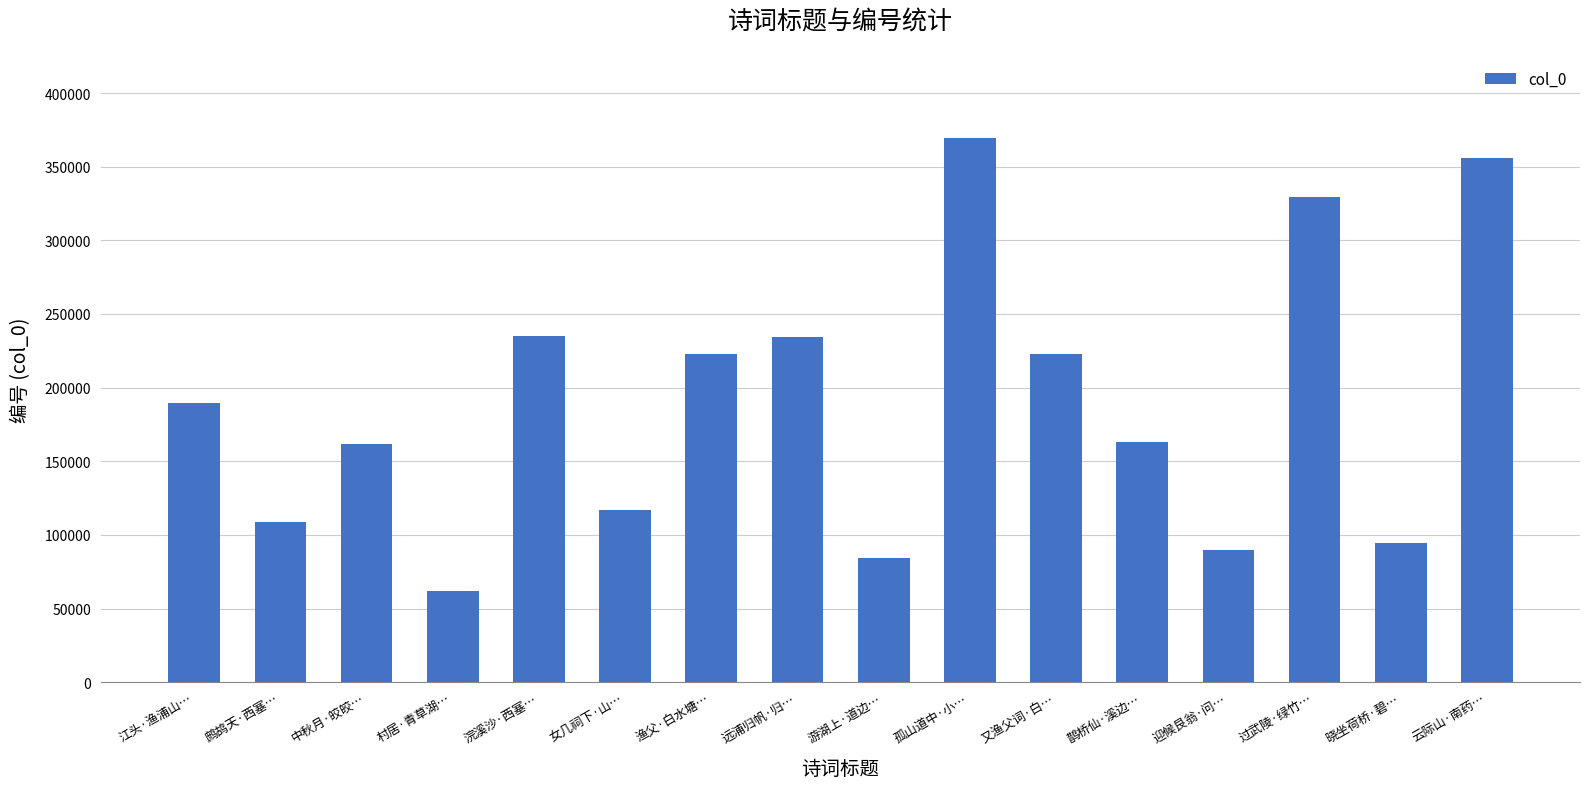

The chart shows a value of 62031 at 村居·青草湖…. True or false?

True